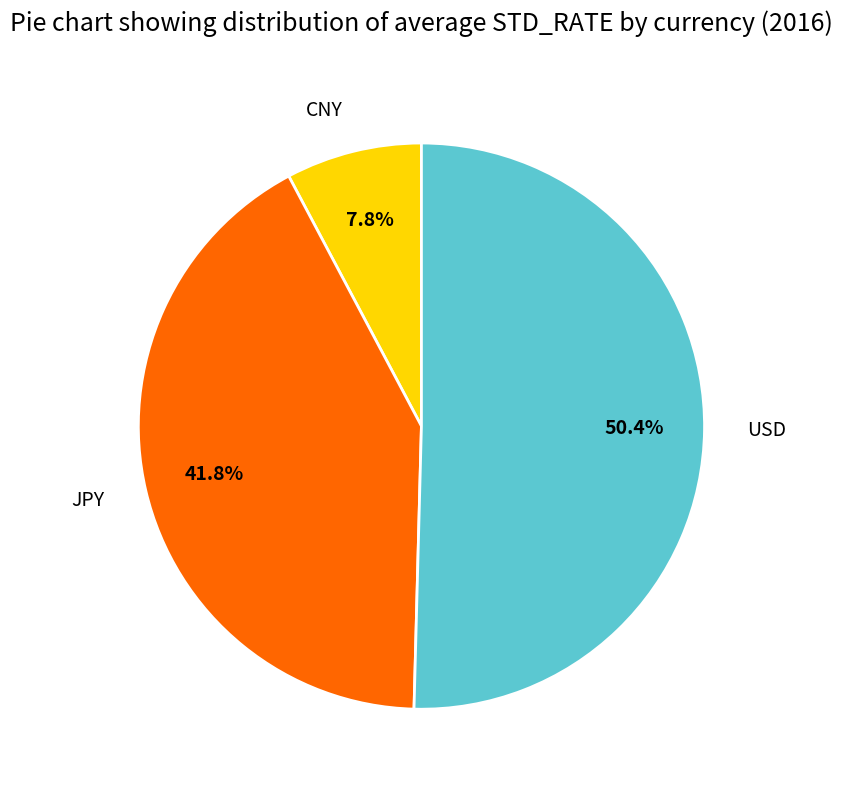

What is the majority slice?

USD